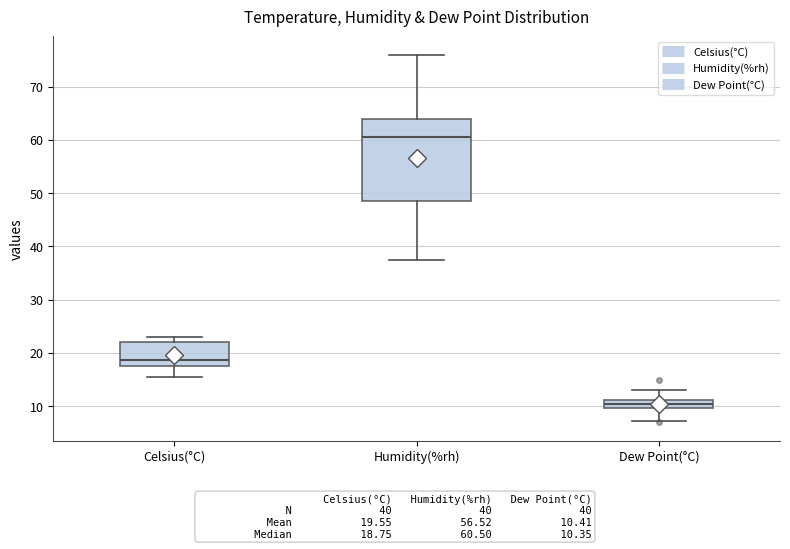

Which box has the lowest median line?

Dew Point(°C)